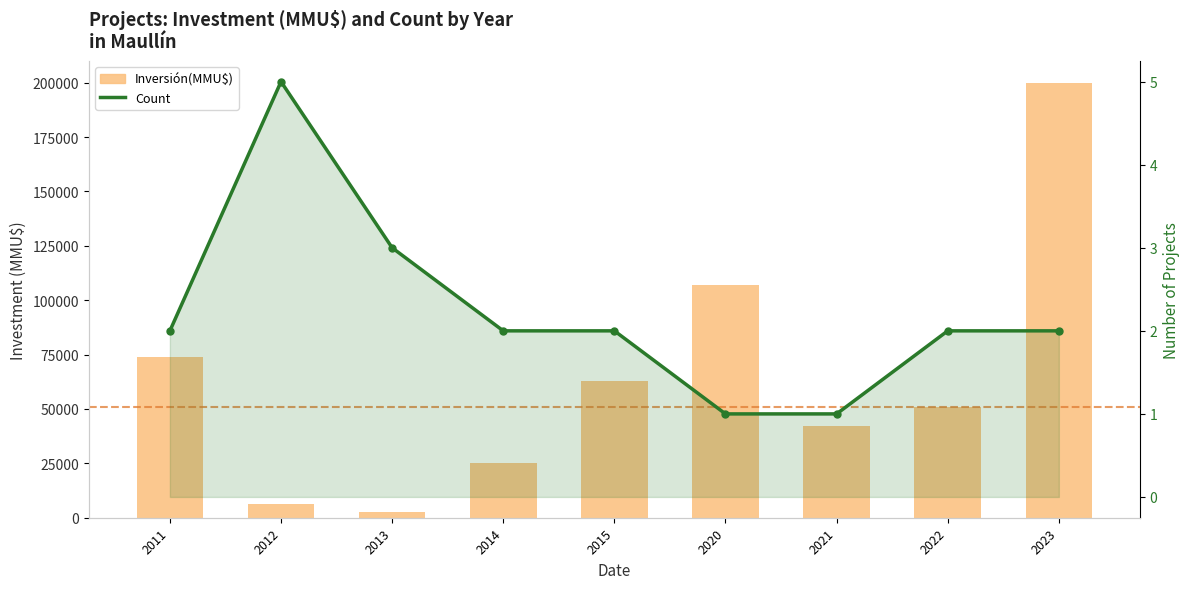

Reading left to right, extract all data points from this chart.

Inversión(MMU$): 73874	6256	2750	25065	63065	107000	42067	51067	200000
Count: 2	5	3	2	2	1	1	2	2